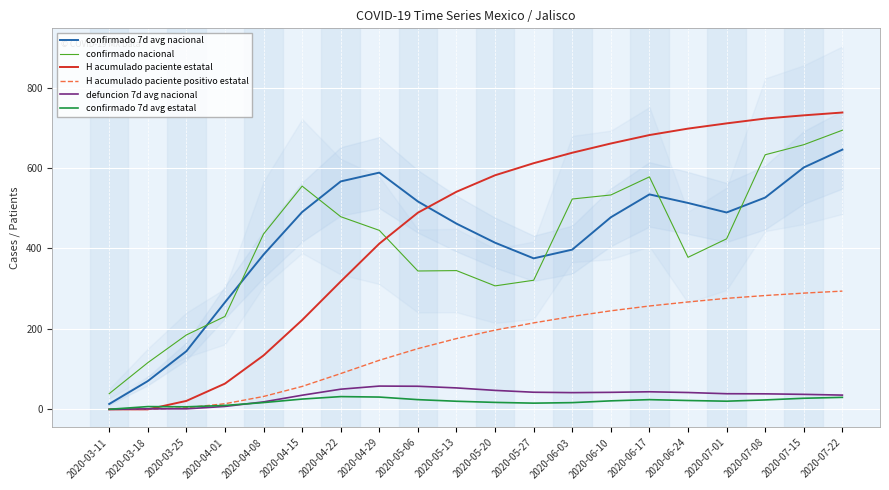

Which category has the highest value across all series?

2020-07-22